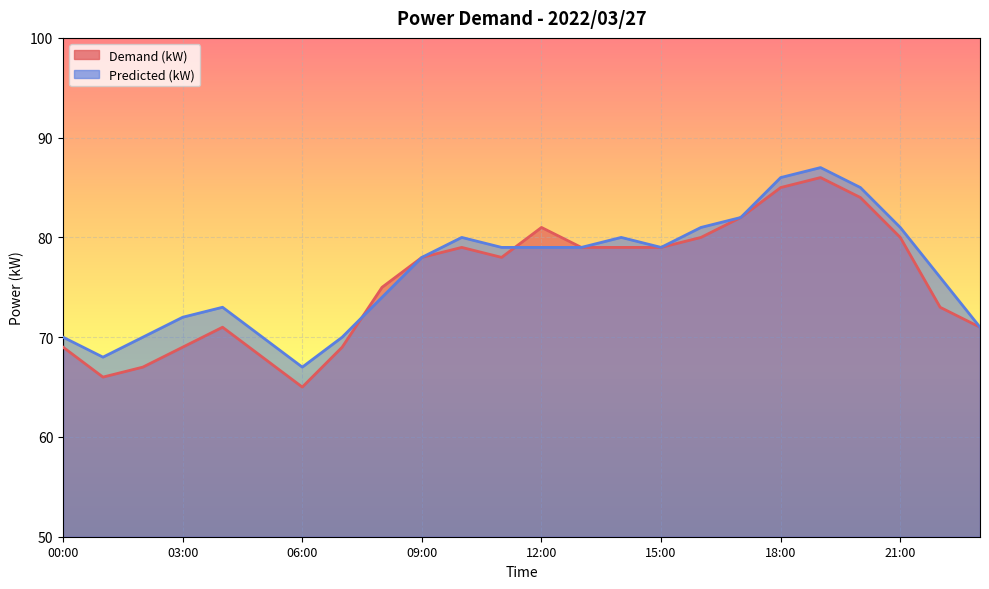

Reading left to right, transcribe all the data shown in this chart.

Demand (kW): 00:00=69	01:00=66	02:00=67	03:00=69	04:00=71	05:00=68	06:00=65	07:00=69	08:00=75	09:00=78	10:00=79	11:00=78	12:00=81	13:00=79	14:00=79	15:00=79	16:00=80	17:00=82	18:00=85	19:00=86	20:00=84	21:00=80	22:00=73	23:00=71
Predicted (kW): 00:00=70	01:00=68	02:00=70	03:00=72	04:00=73	05:00=70	06:00=67	07:00=70	08:00=74	09:00=78	10:00=80	11:00=79	12:00=79	13:00=79	14:00=80	15:00=79	16:00=81	17:00=82	18:00=86	19:00=87	20:00=85	21:00=81	22:00=76	23:00=71